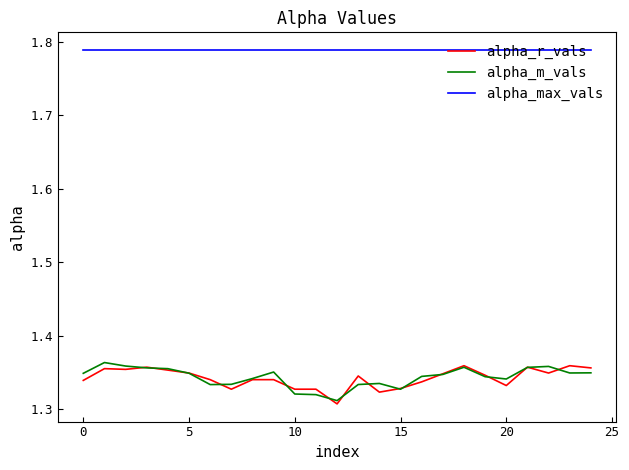

Which series has the largest total across all categories?

alpha_max_vals